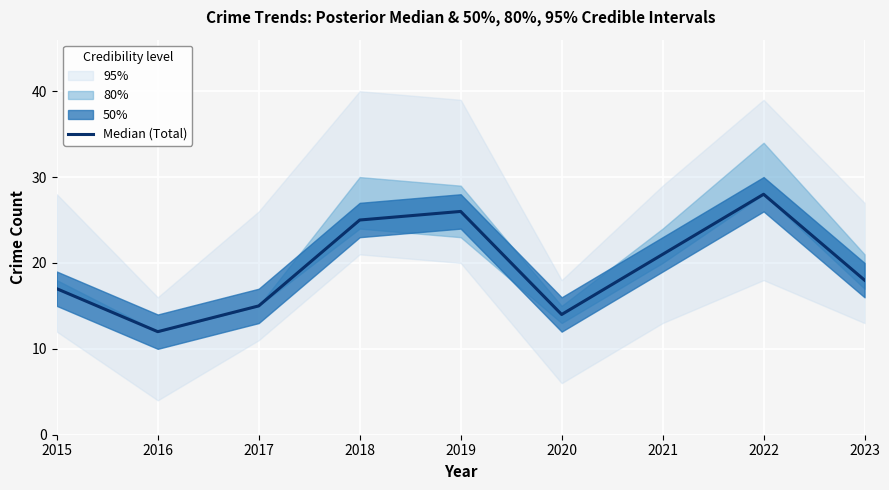

How many interior local valleys (lower than both neighbors) does the data have?

2